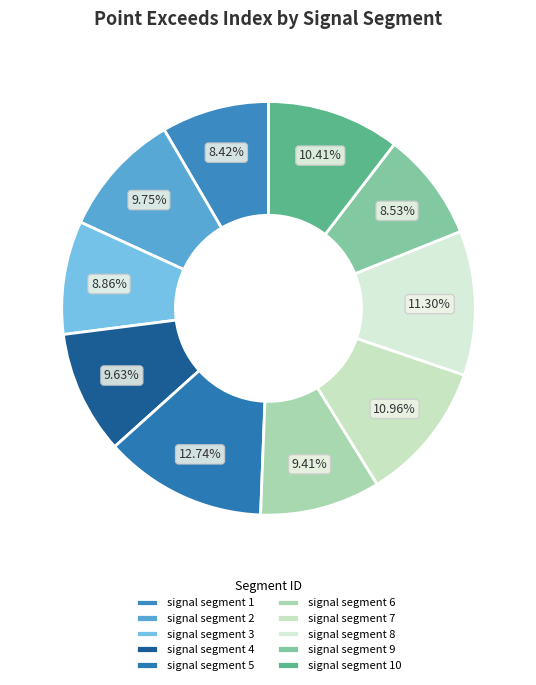

True or false: signal segment 9 accounts for 9% of the total.

True